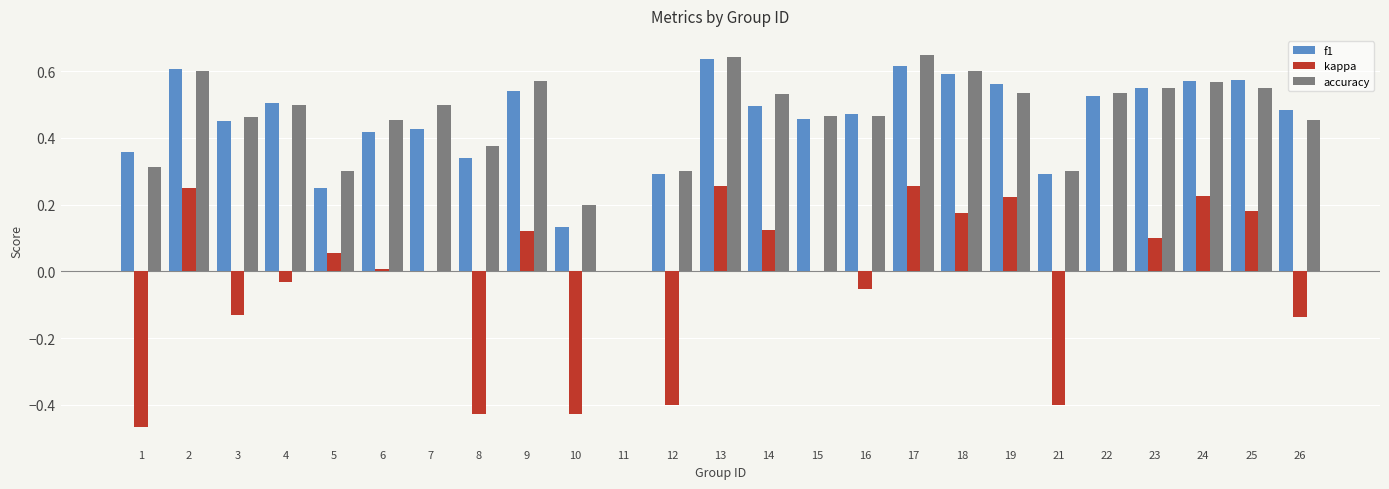

The kappa series shows 0.3 at 17. True or false?

True